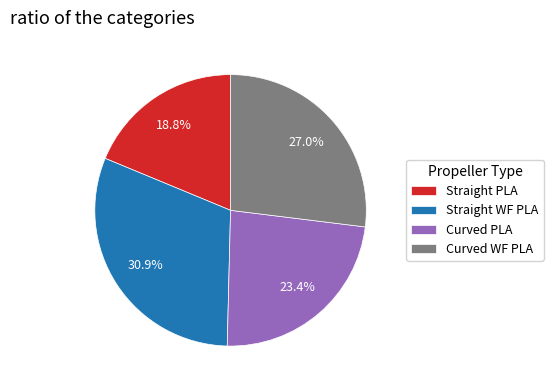

How many slices are in this pie chart?

4